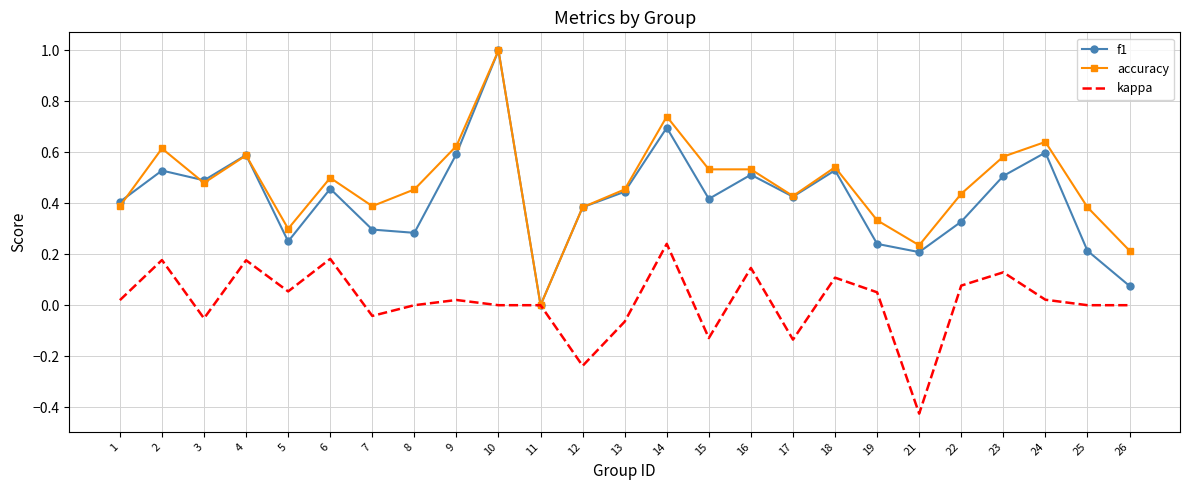

Is it true that accuracy equals 0.5 at 8?

True